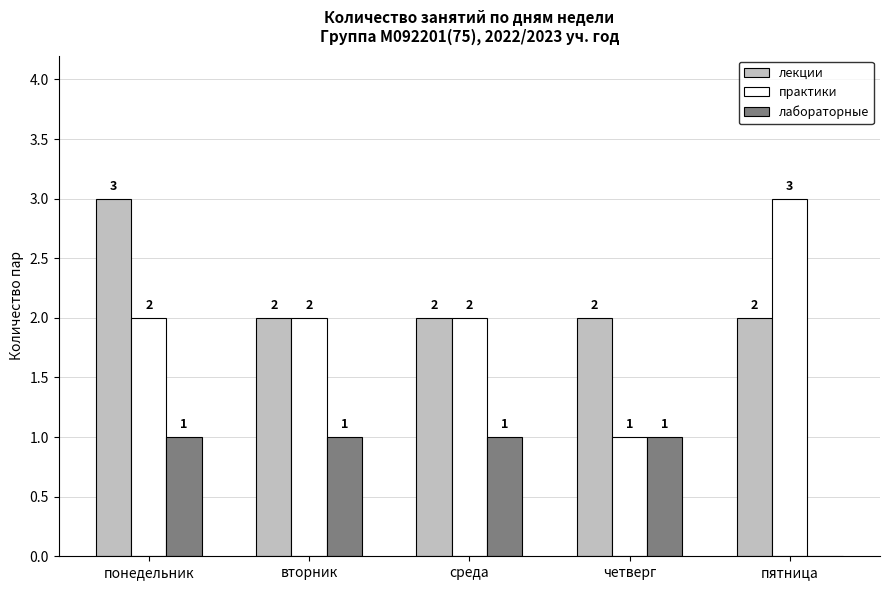

What is the sum of all практики values?

10